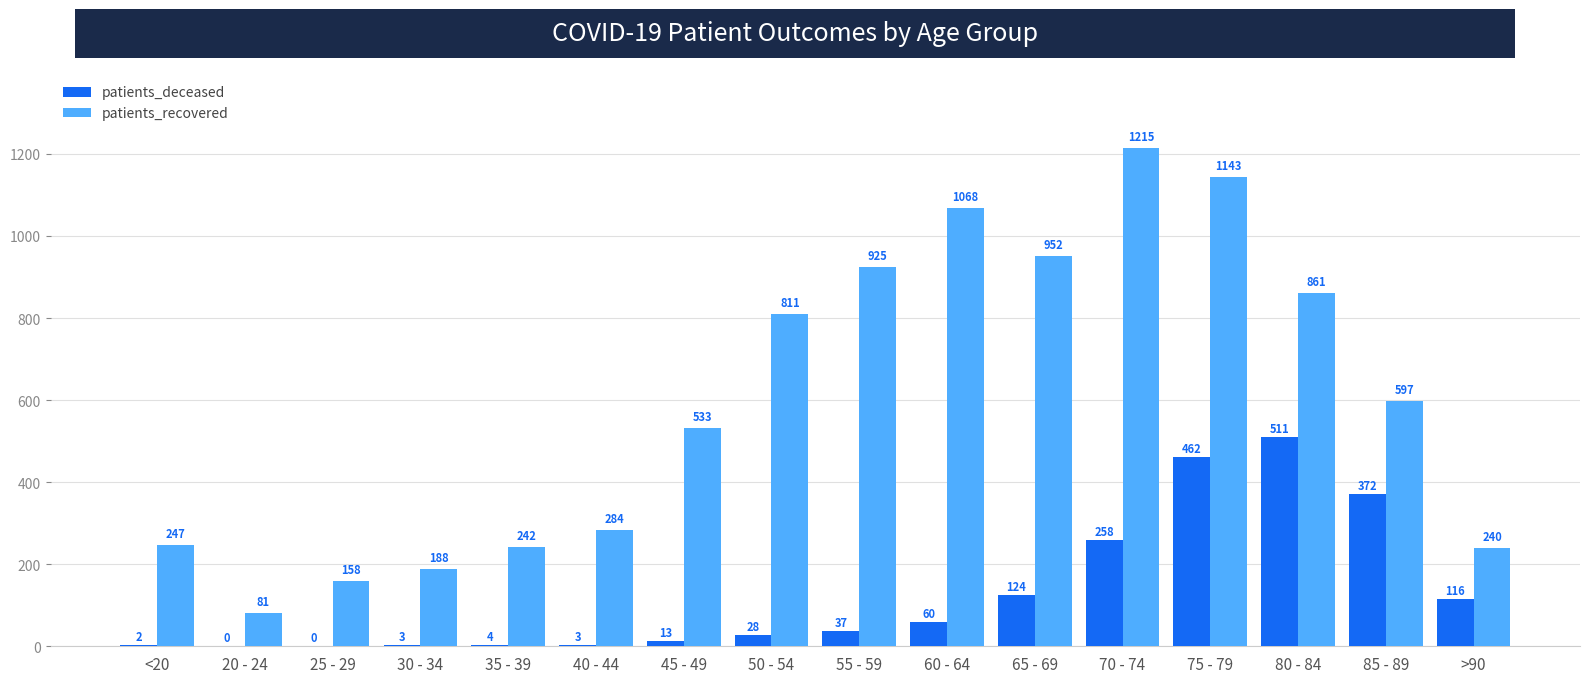

Reading left to right, list all the values displayed in this chart.

patients_deceased: <20=2	20 - 24=0	25 - 29=0	30 - 34=3	35 - 39=4	40 - 44=3	45 - 49=13	50 - 54=28	55 - 59=37	60 - 64=60	65 - 69=124	70 - 74=258	75 - 79=462	80 - 84=511	85 - 89=372	>90=116
patients_recovered: <20=247	20 - 24=81	25 - 29=158	30 - 34=188	35 - 39=242	40 - 44=284	45 - 49=533	50 - 54=811	55 - 59=925	60 - 64=1068	65 - 69=952	70 - 74=1215	75 - 79=1143	80 - 84=861	85 - 89=597	>90=240